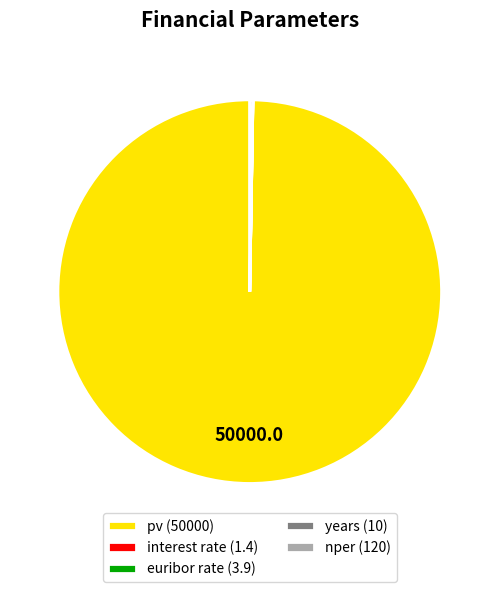

The pv (50000) slice represents 100% of the pie. True or false?

True